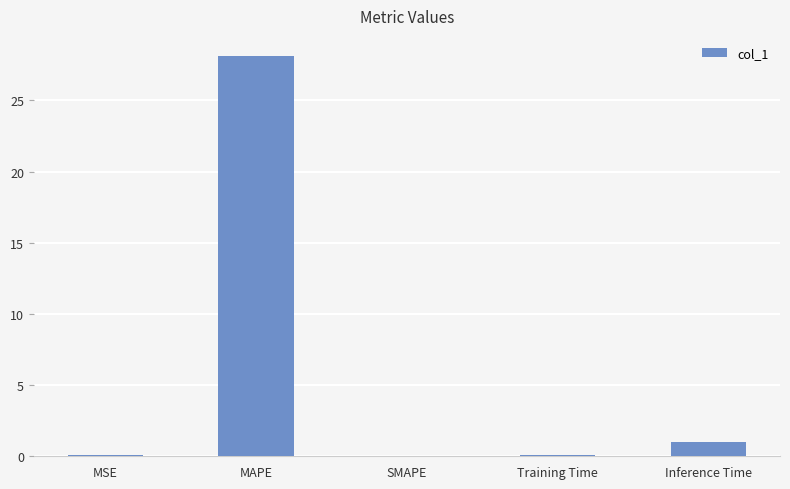

What is the sum of all values?

29.2